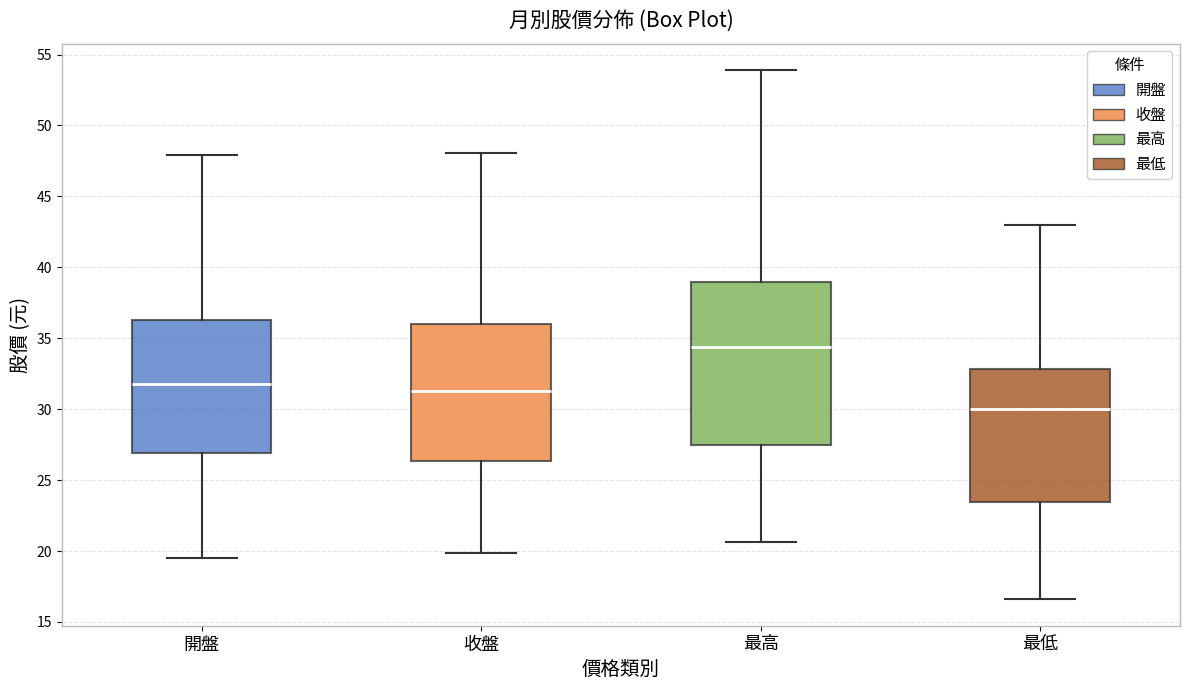

Where is the upper edge of the box for 收盤 on the y-axis? The values are not printed on the chart, so give them approximately, as read against the axis.

36.0